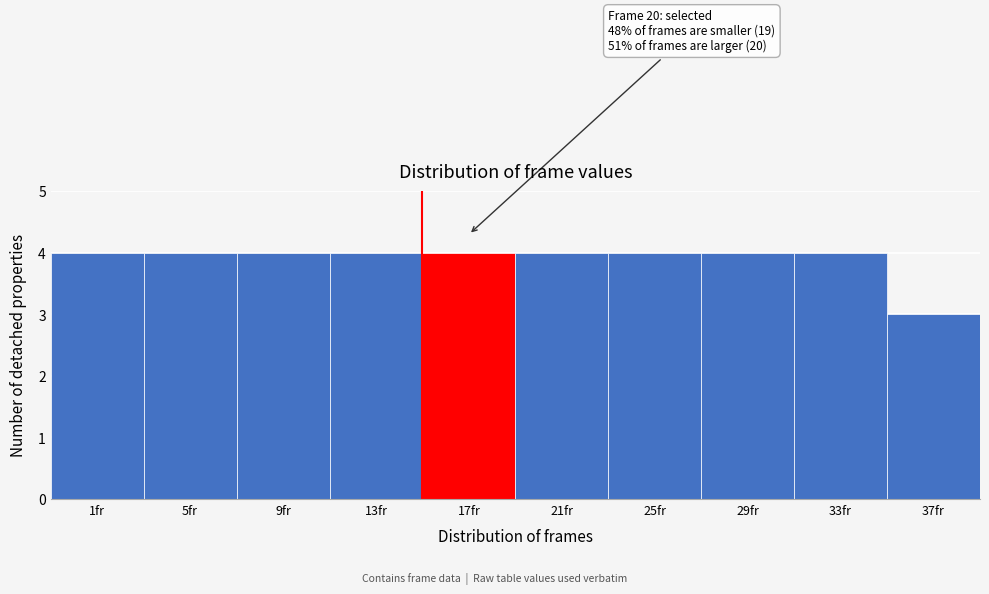

Reading right to left, what are all the values shown in this chart?

3	4	4	4	4	4	4	4	4	4